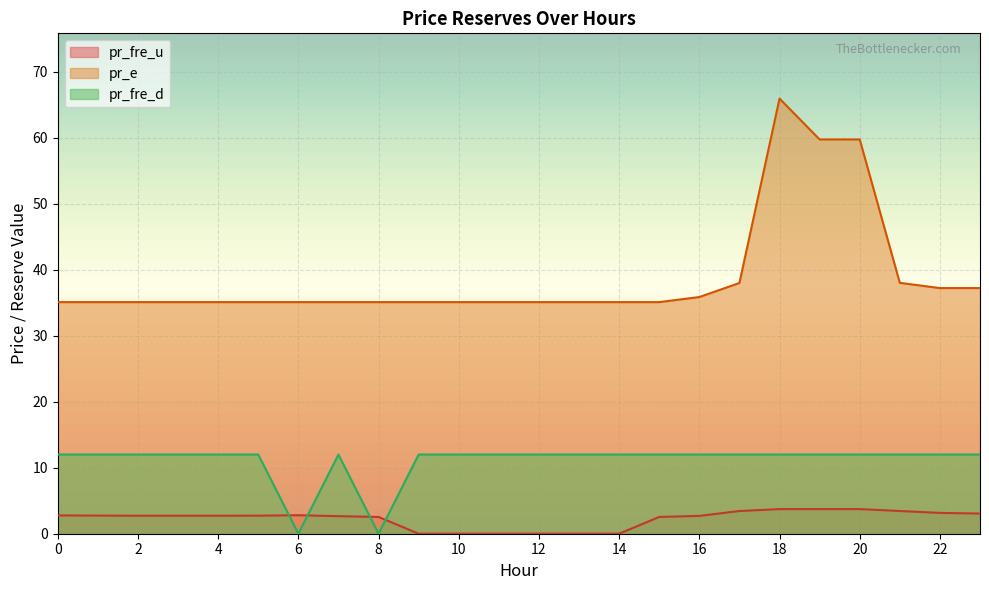

At which category does the chart reach its minimum across all series?

6